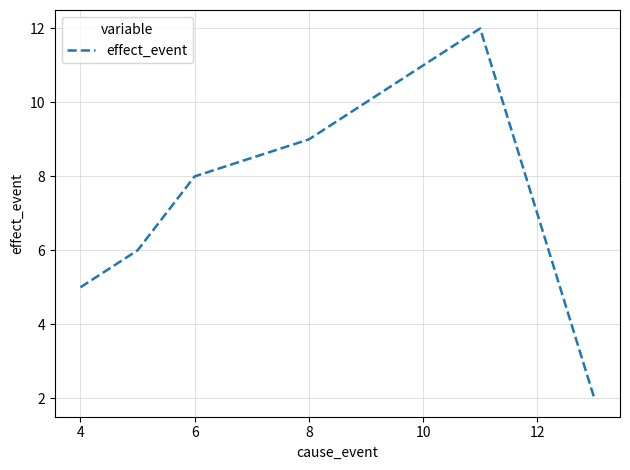

What is the difference between the second highest and second lowest values?

6